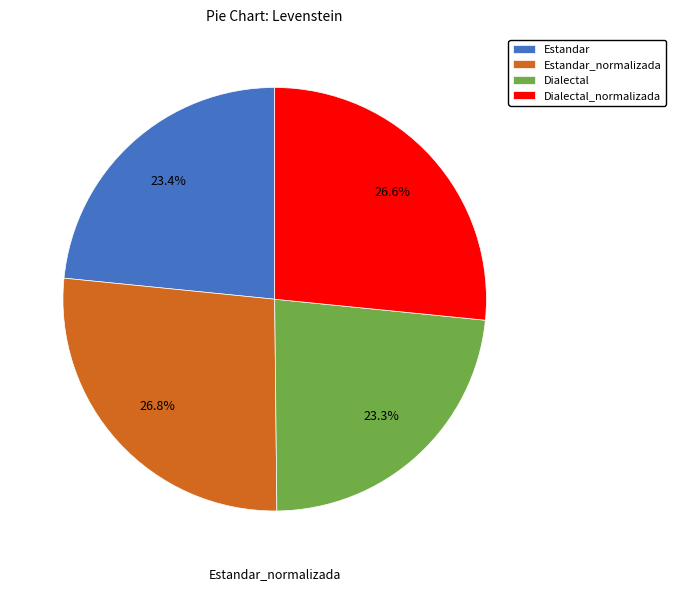

Is there any slice that represents more than half of the pie?

No